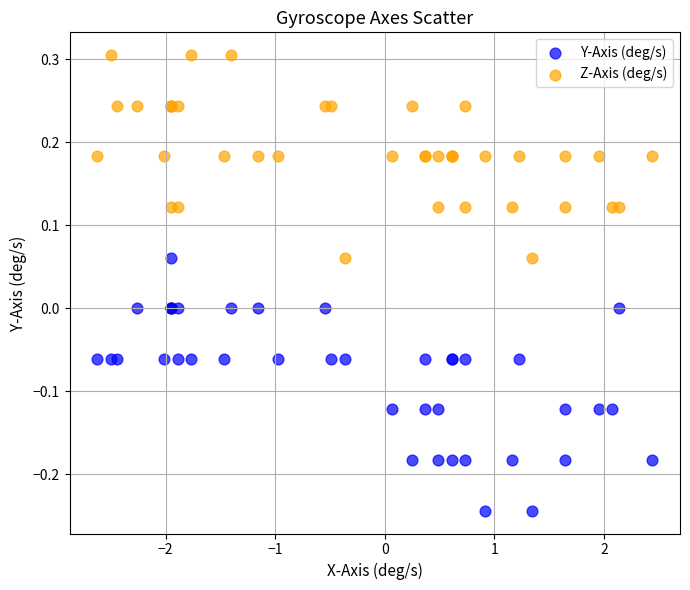

Which series reaches the minimum Y coordinate?

Y-Axis (deg/s)